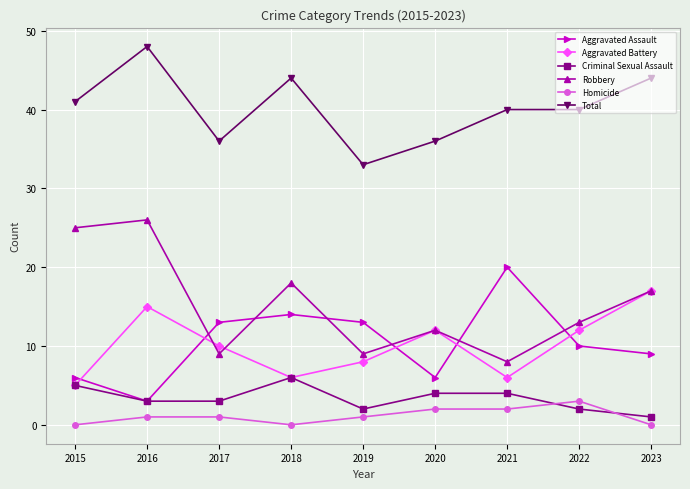

Is it true that Aggravated Battery equals 2 at 2017?

False